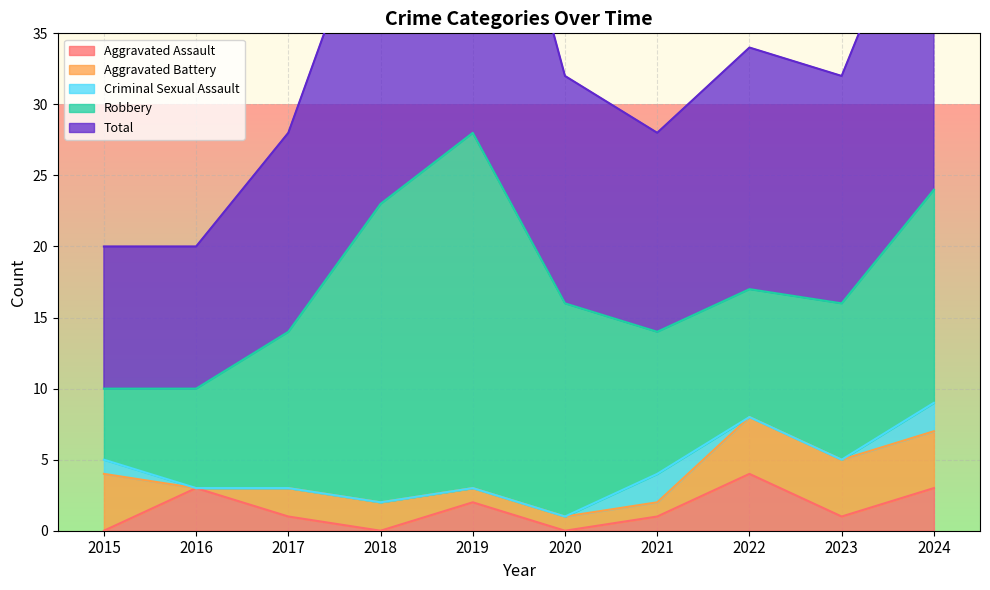

At which label does Aggravated Assault reach its minimum?

2015